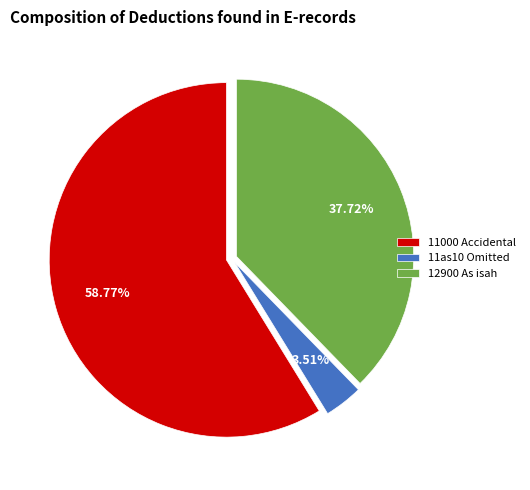

Is there any slice that represents more than half of the pie?

Yes